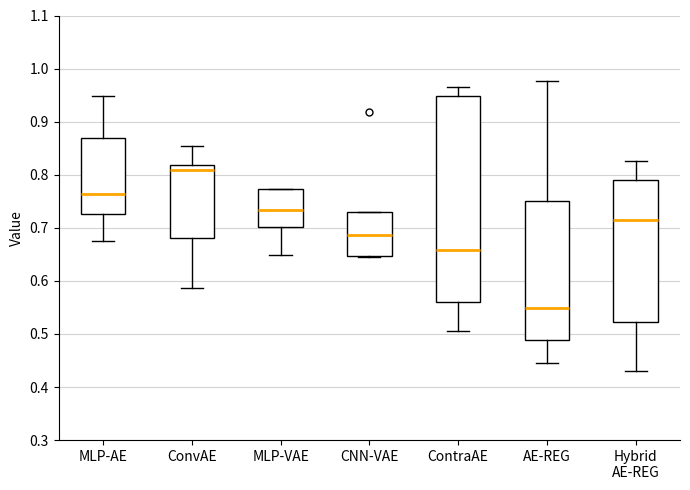

Which box has the lowest median line?

AE-REG